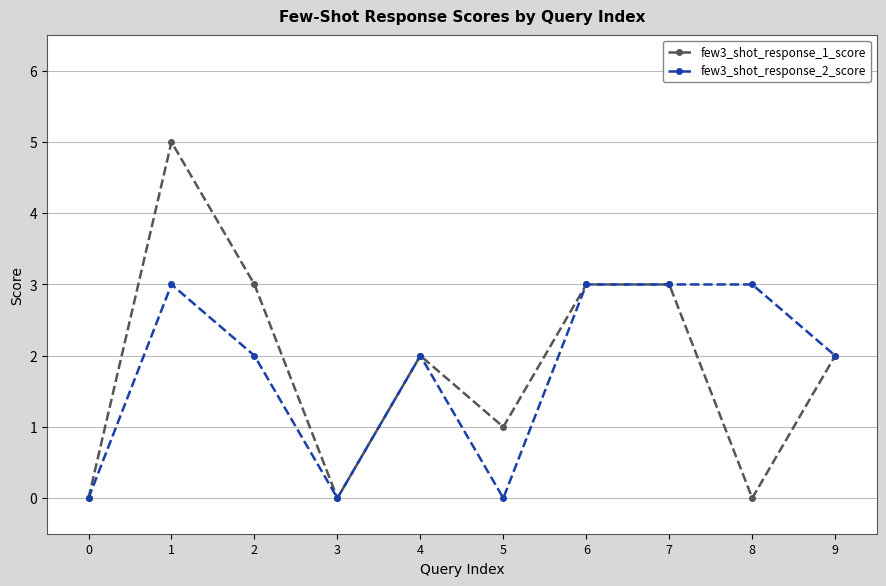

How many lines are shown in the chart?

2